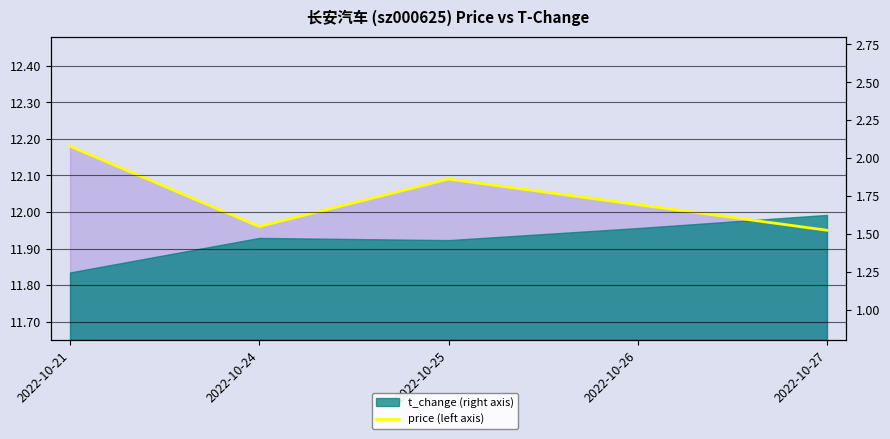

Reading left to right, transcribe all the data shown in this chart.

12.2	12.0	12.1	12.0	11.9